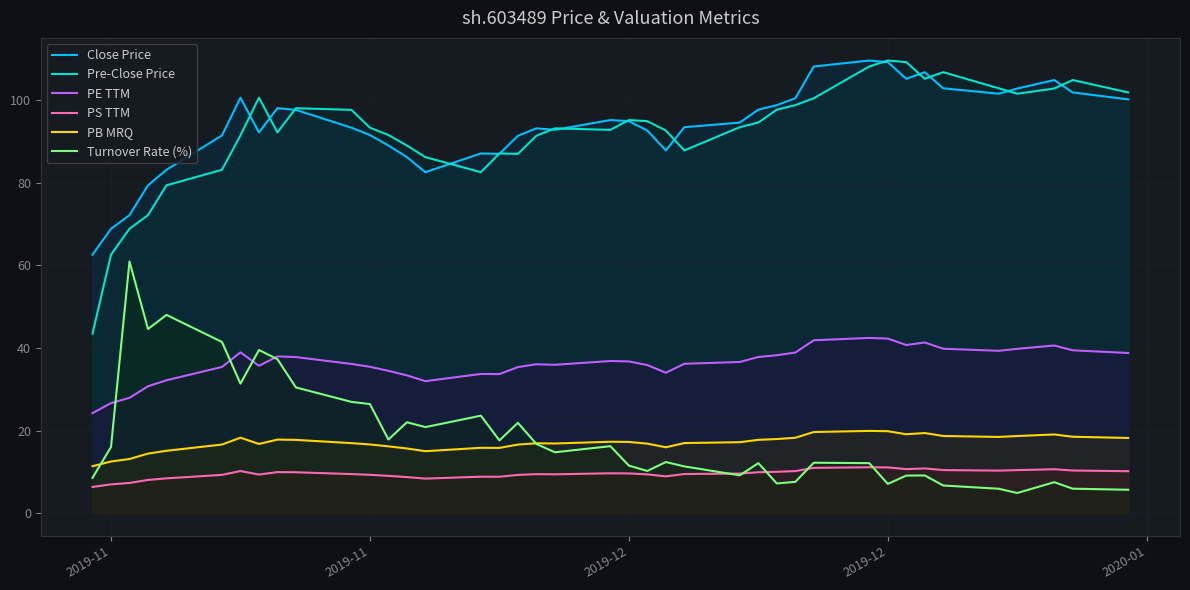

At which label does PE TTM reach its minimum?

2019-11